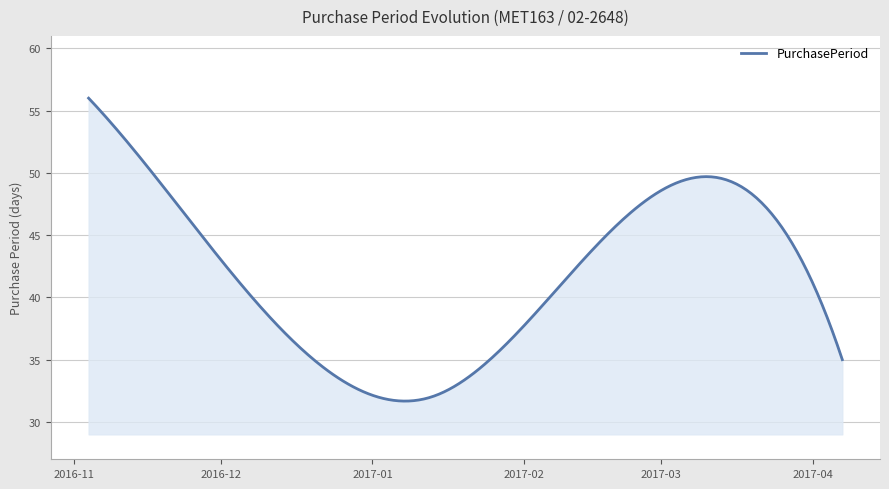

What is the minimum value shown in the chart?

31.7